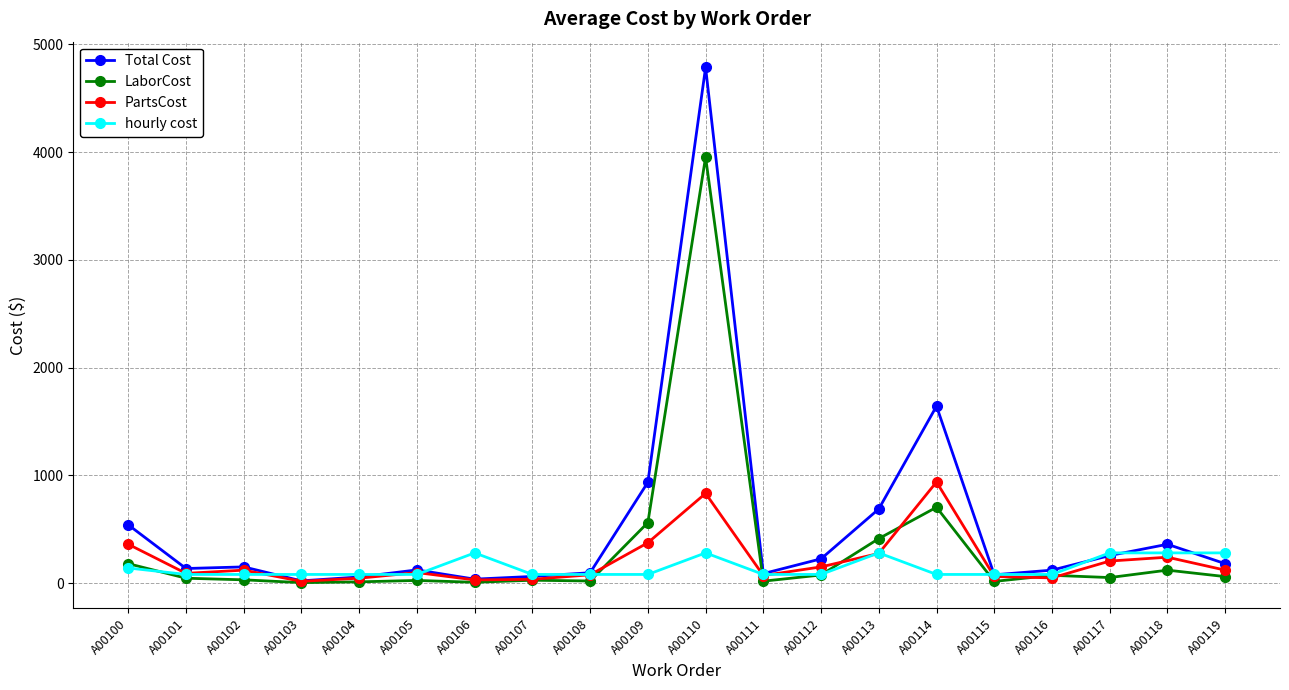

Which series has the largest range (max minus min)?

Total Cost